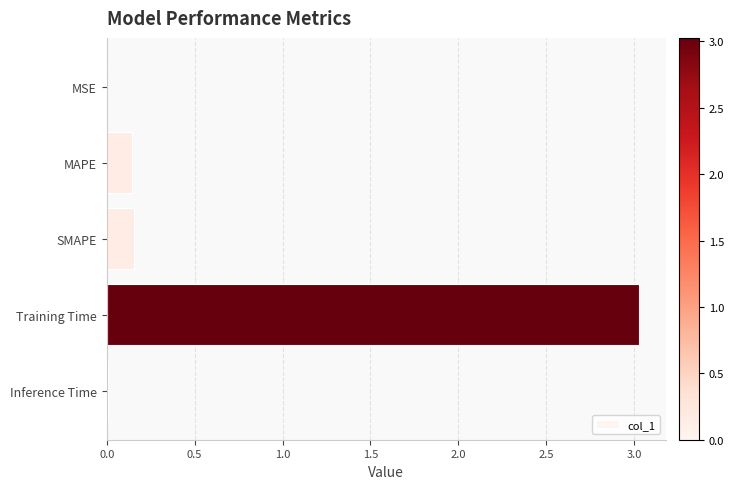

What is the change in value from SMAPE to Training Time?

+2.9